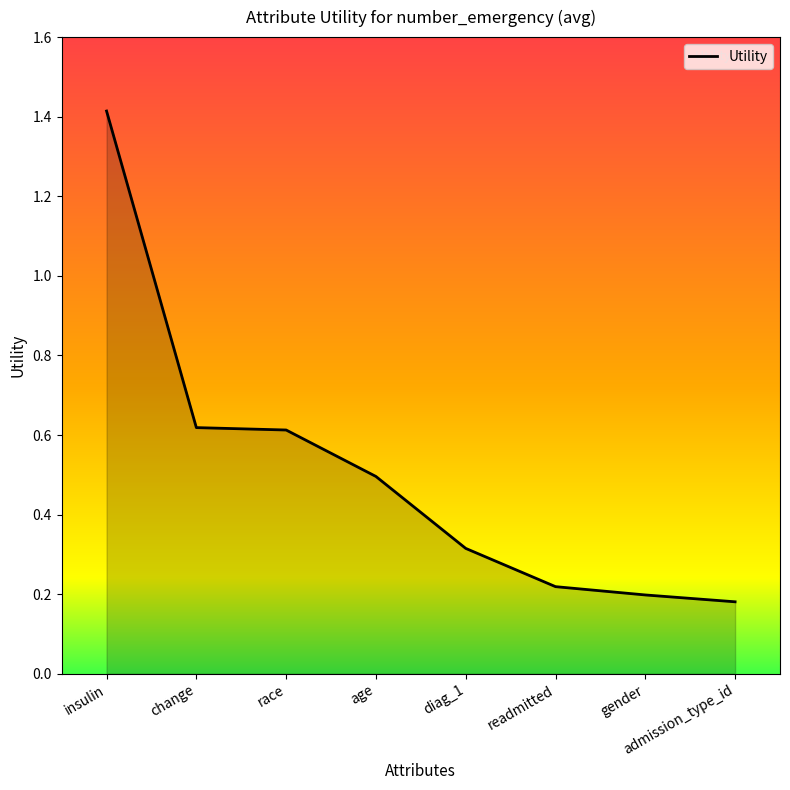

Count the number of categories in the chart.

8